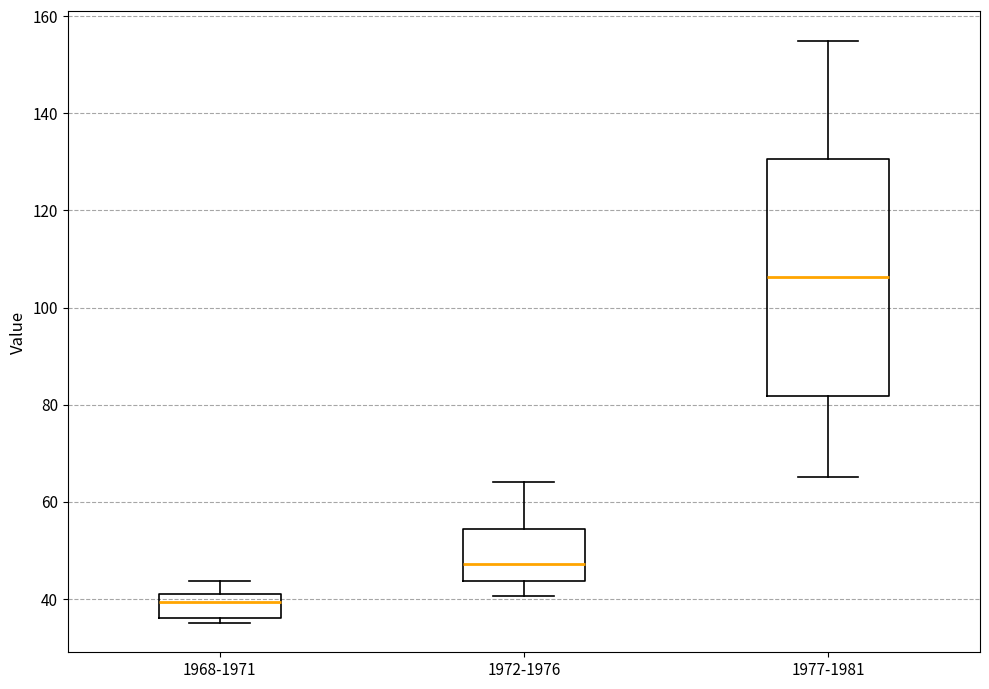

Reading left to right, read every box against the y-axis: the position of its median line, the range the box covers, and the ends of its whiskers. The values are not printed on the chart, so give them approximately, as read against the axis.

1968-1971: median 40, box 36 to 42, whiskers 34 to 44
1972-1976: median 48, box 44 to 54, whiskers 40 to 64
1977-1981: median 106, box 82 to 130, whiskers 66 to 156